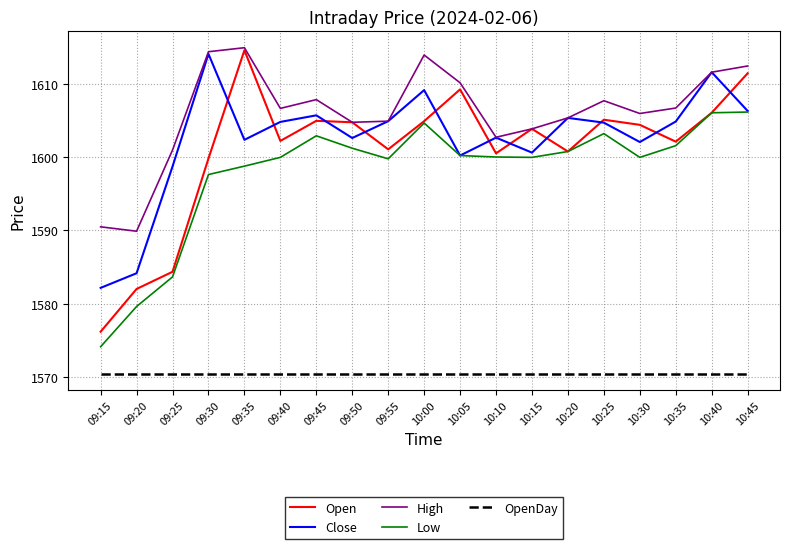

Which series has the largest total across all categories?

High